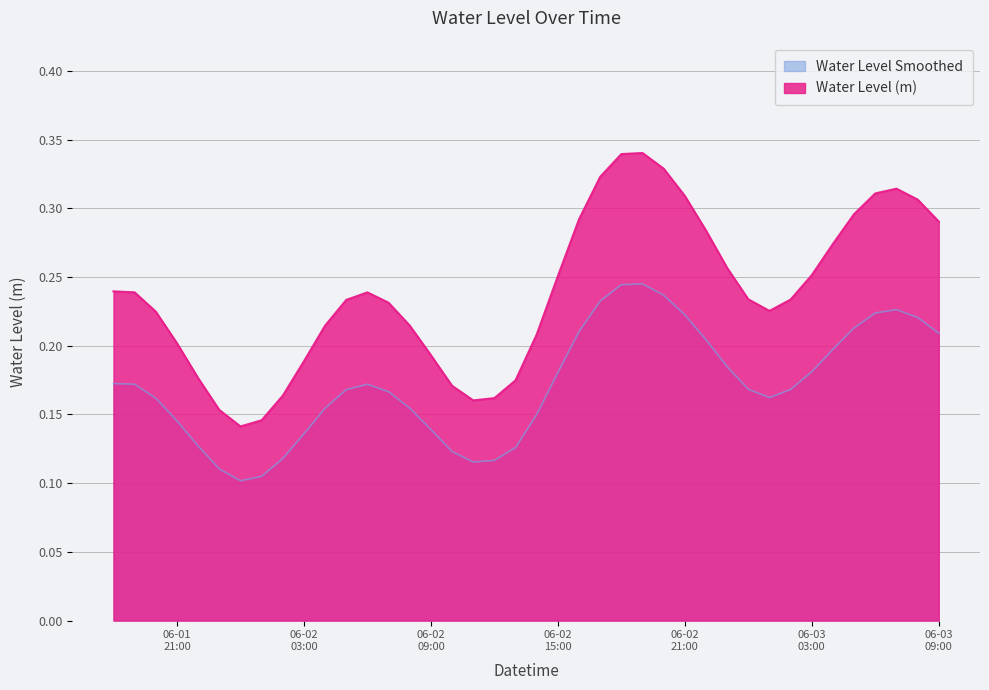

Count the number of categories in the chart.

40